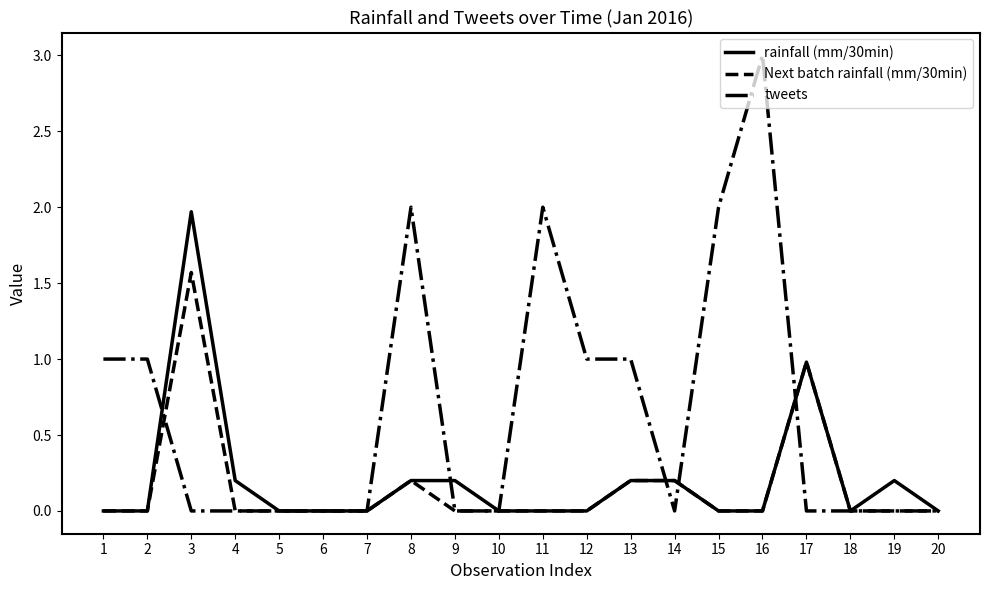

True or false: tweets has a value of 0.0 at 4.

True